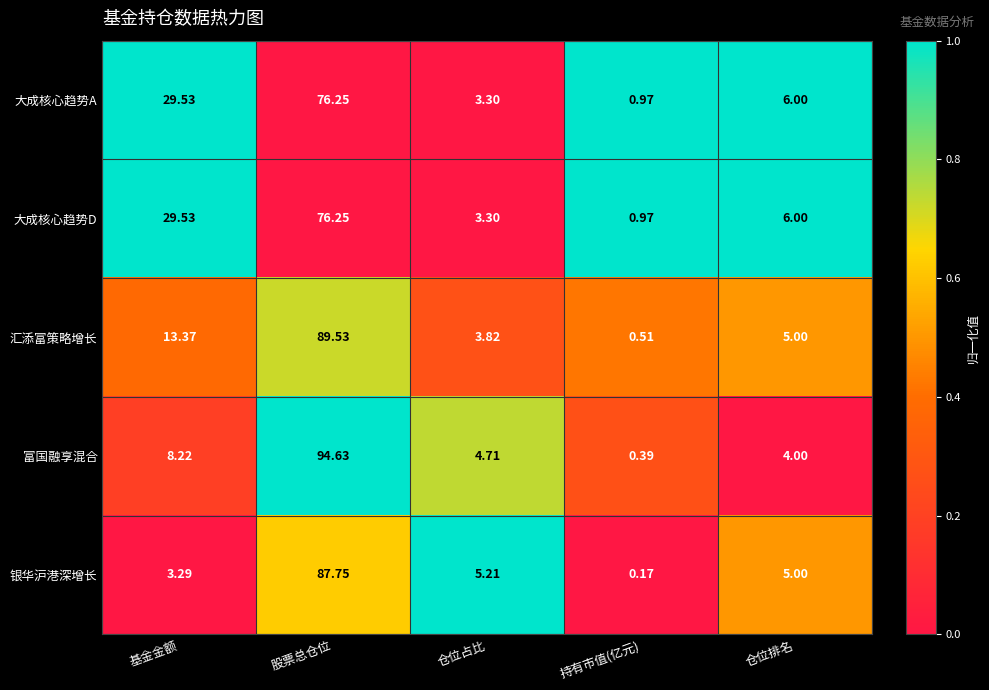

At which category is the sum across all series the highest?

股票总仓位